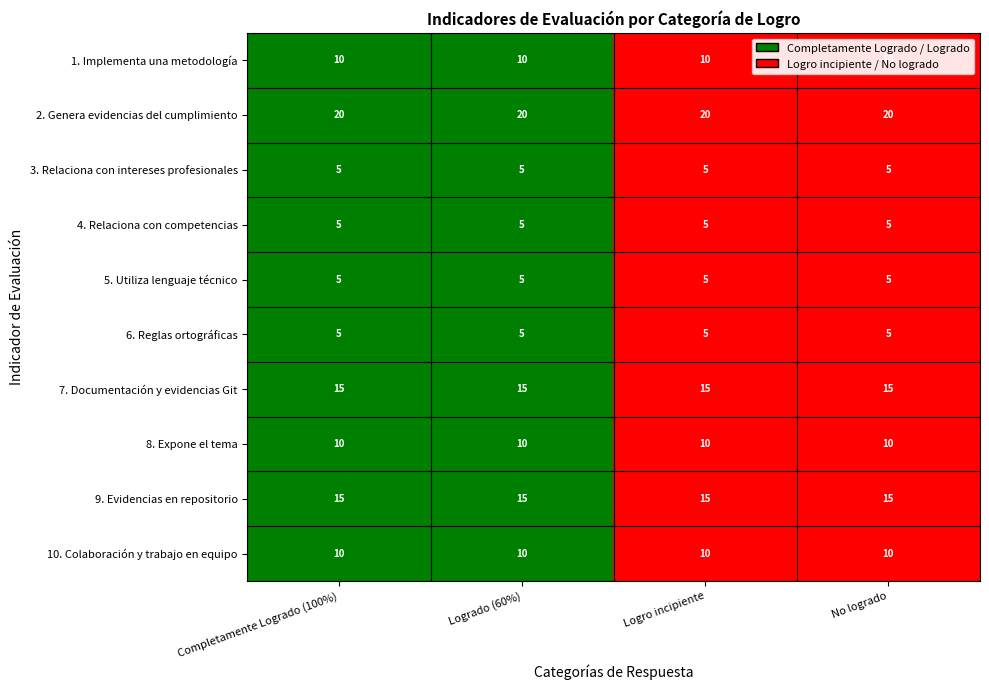

Read the 8. Expone el tema value at No logrado.

10